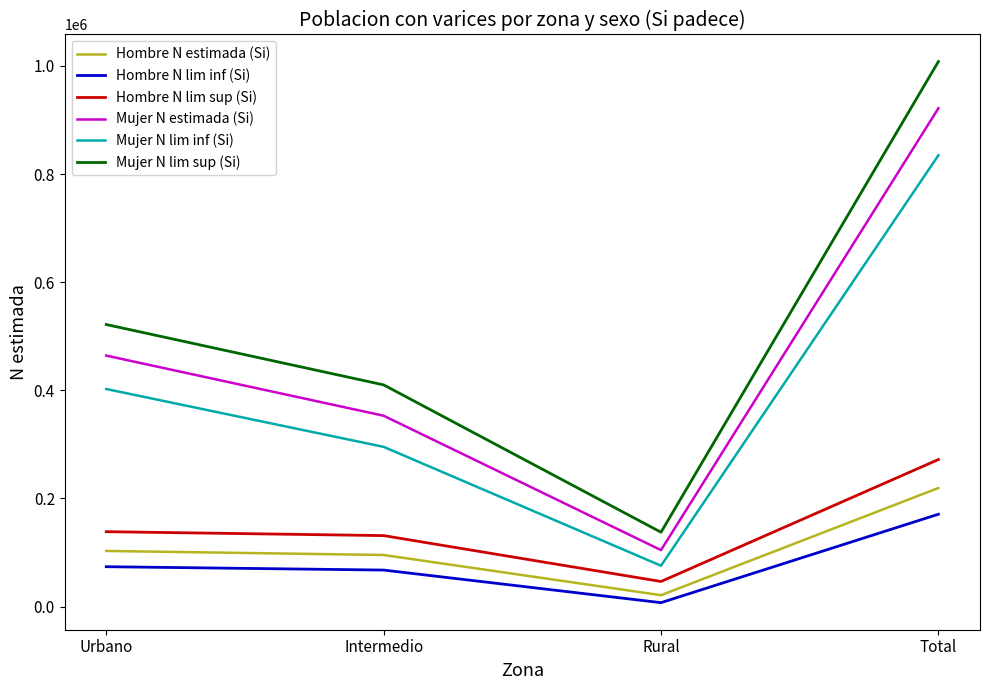

What is the total value across all series at Rural?

392123